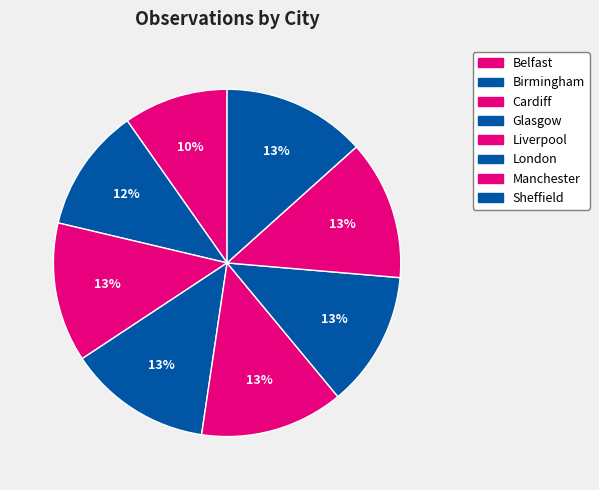

To the nearest percent, what is the combined percentage of Birmingham and Sheffield?

25%